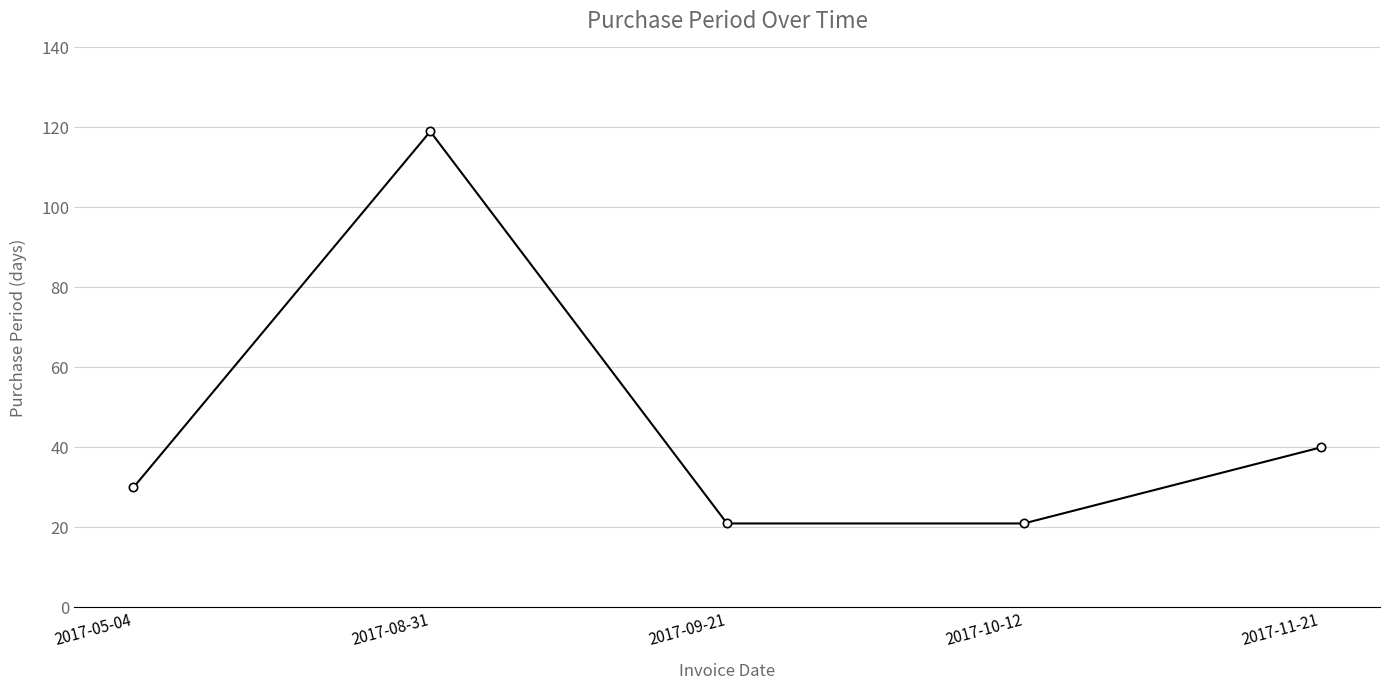

Which category has the highest value across all series?

2017-08-31